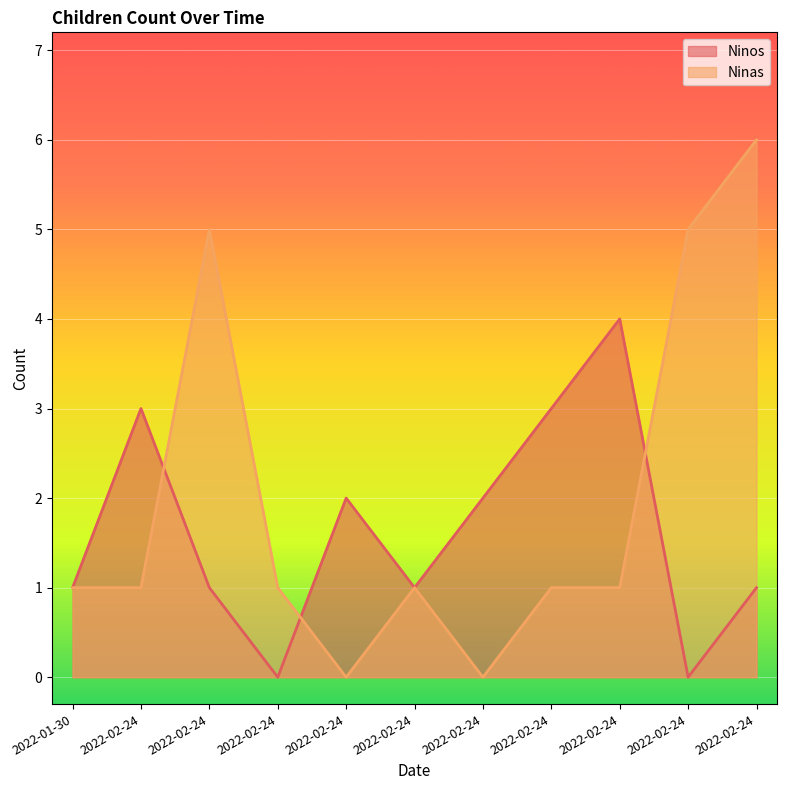

What is the spread (max minus min) of values at 2022-02-24?

2